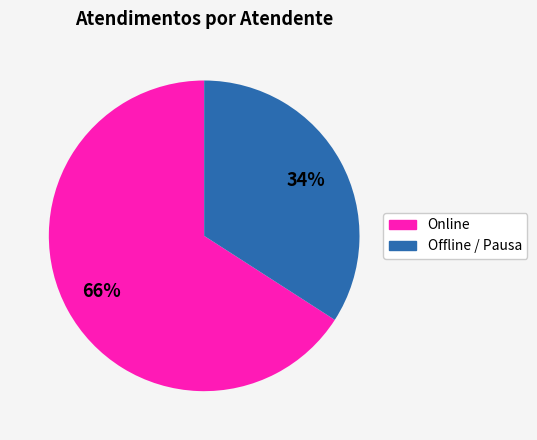

Is there any slice that represents more than half of the pie?

Yes